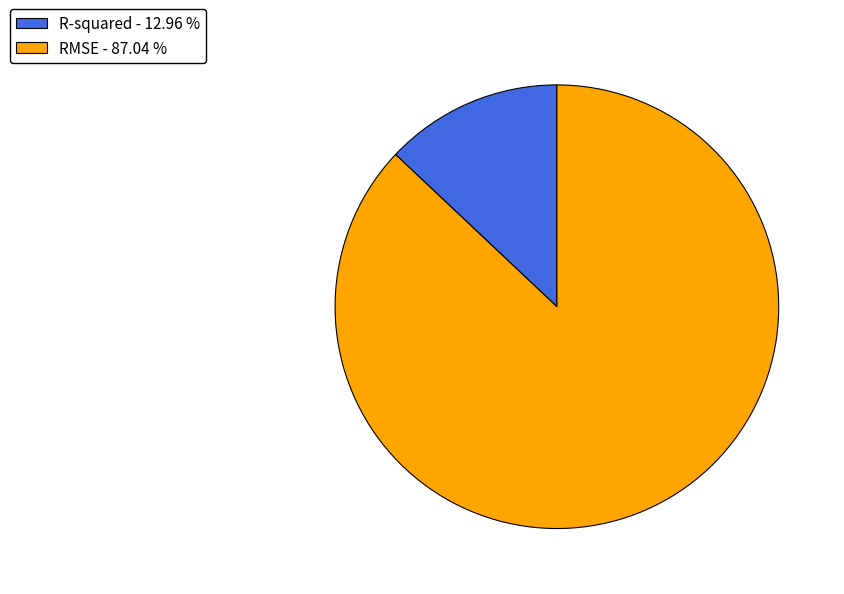

Is there any slice that represents more than half of the pie?

Yes